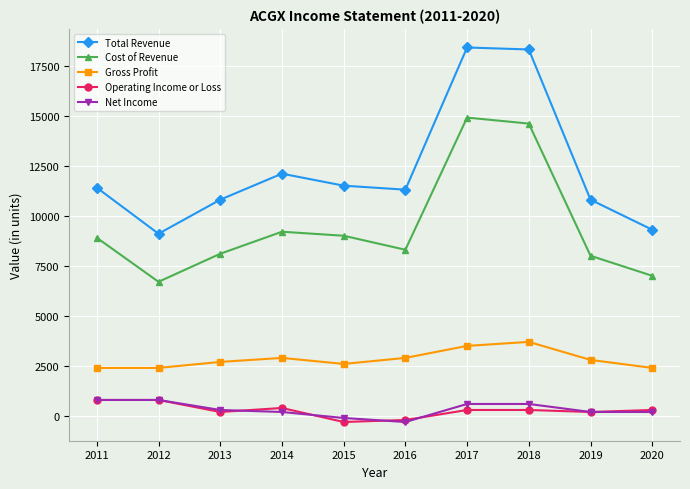

How many lines are shown in the chart?

5